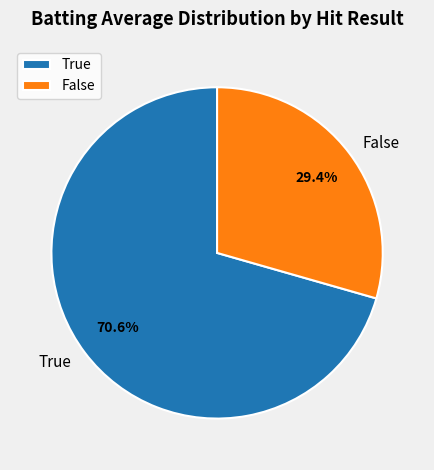

Is there a majority slice in this chart?

Yes